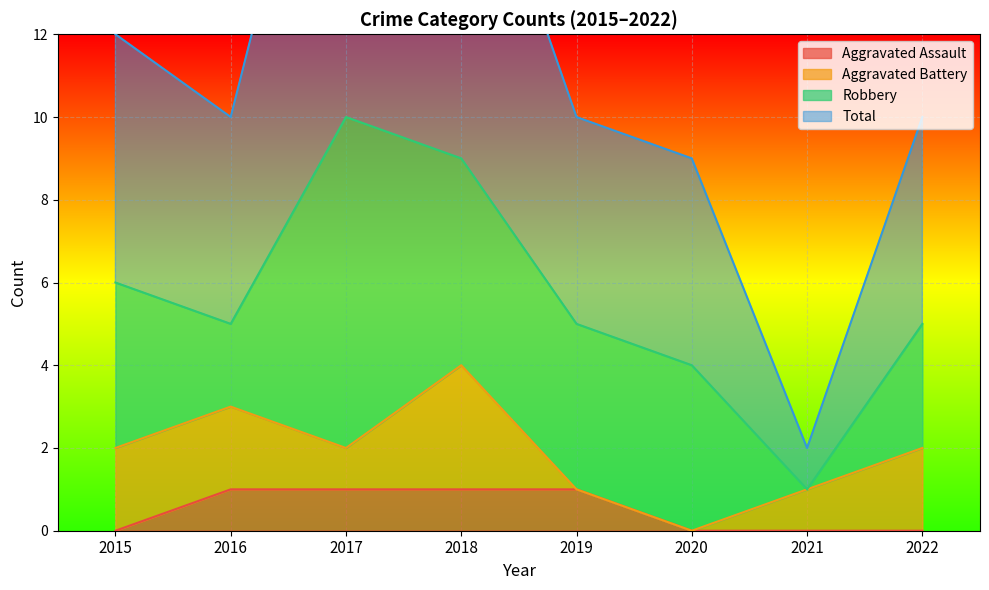

Is it true that Aggravated Assault equals -1 at 2021?

False